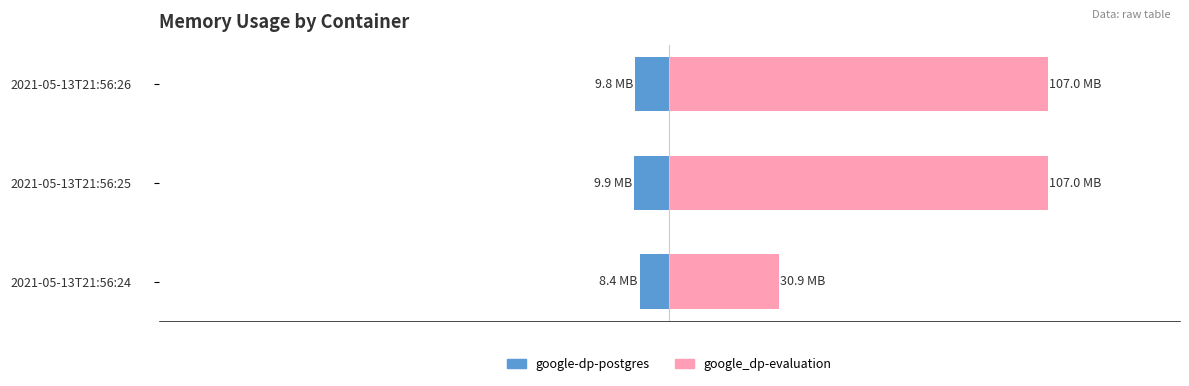

Reading left to right, transcribe all the data shown in this chart.

google-dp-postgres: -8.4	-9.9	-9.8
google_dp-evaluation: 30.9	107.0	107.0